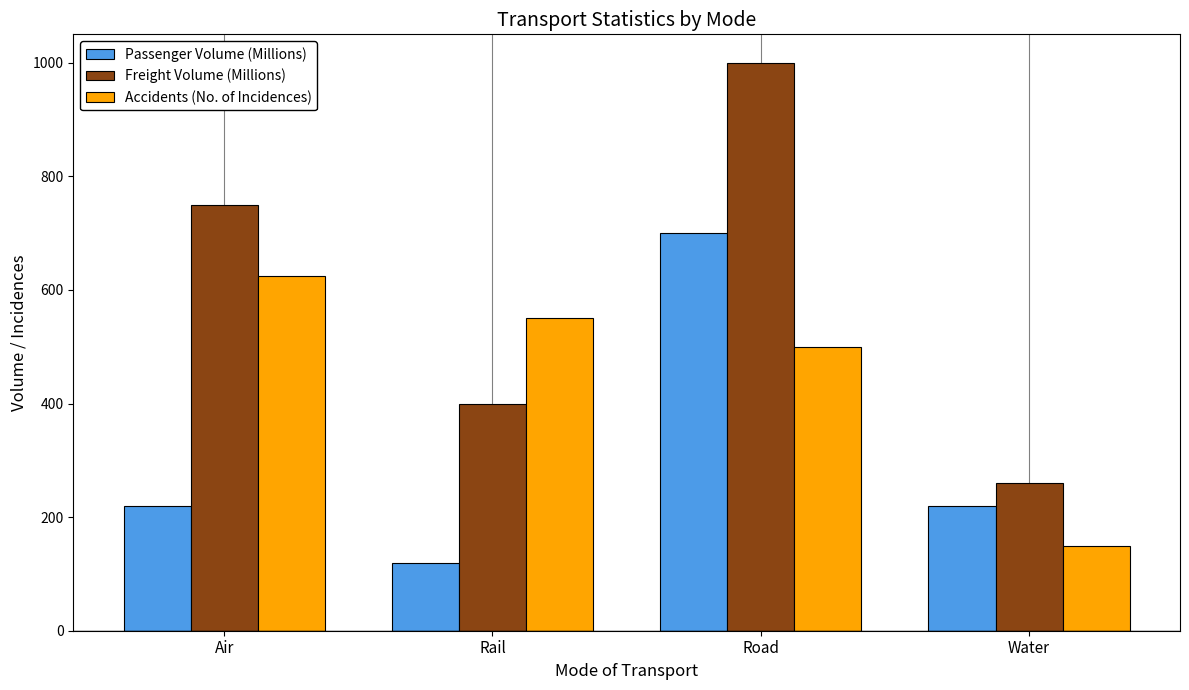

How many groups of bars are there?

4